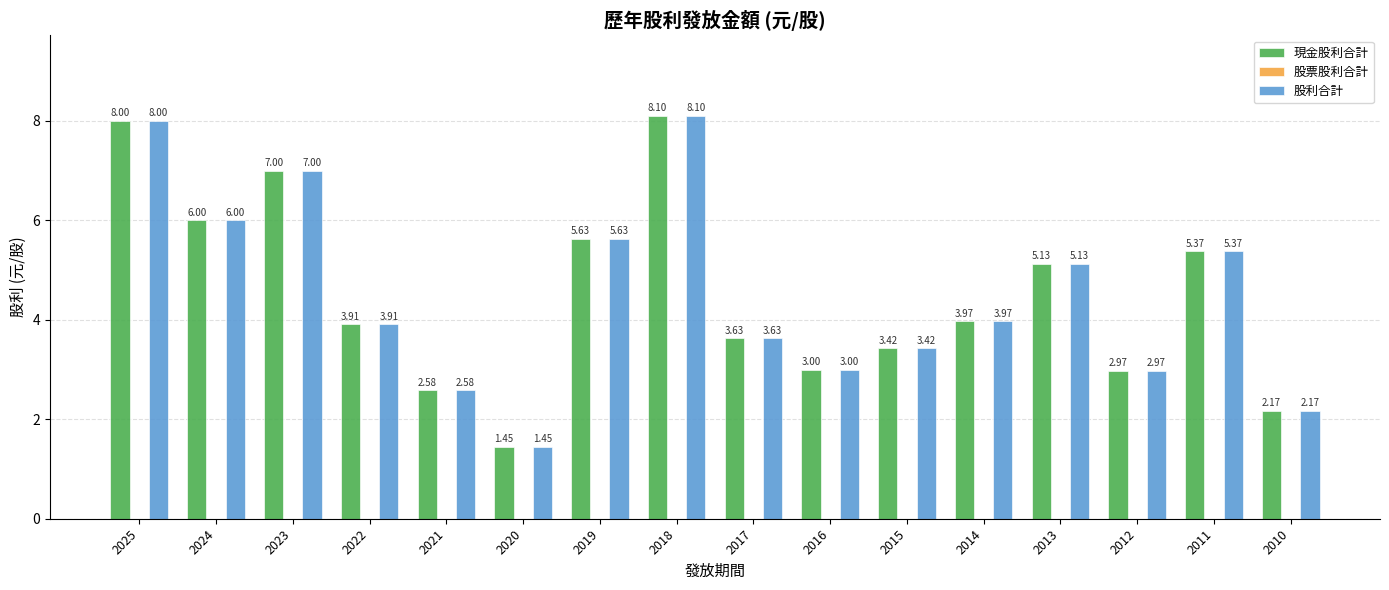

How many bars are there in total?

32